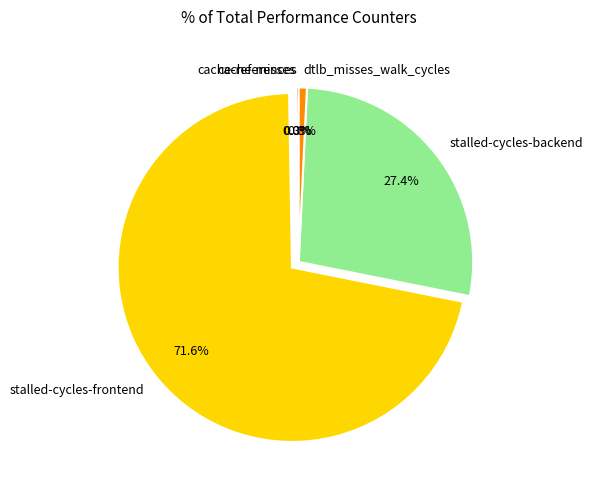

Which category has the biggest portion of the pie?

stalled-cycles-frontend